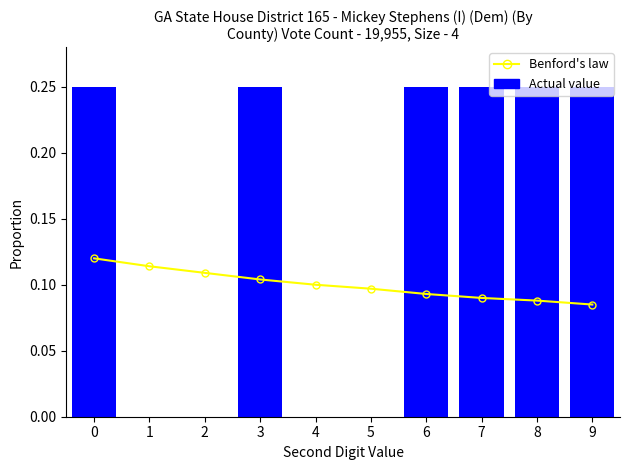

What is the spread (max minus min) of values at 4?

0.1